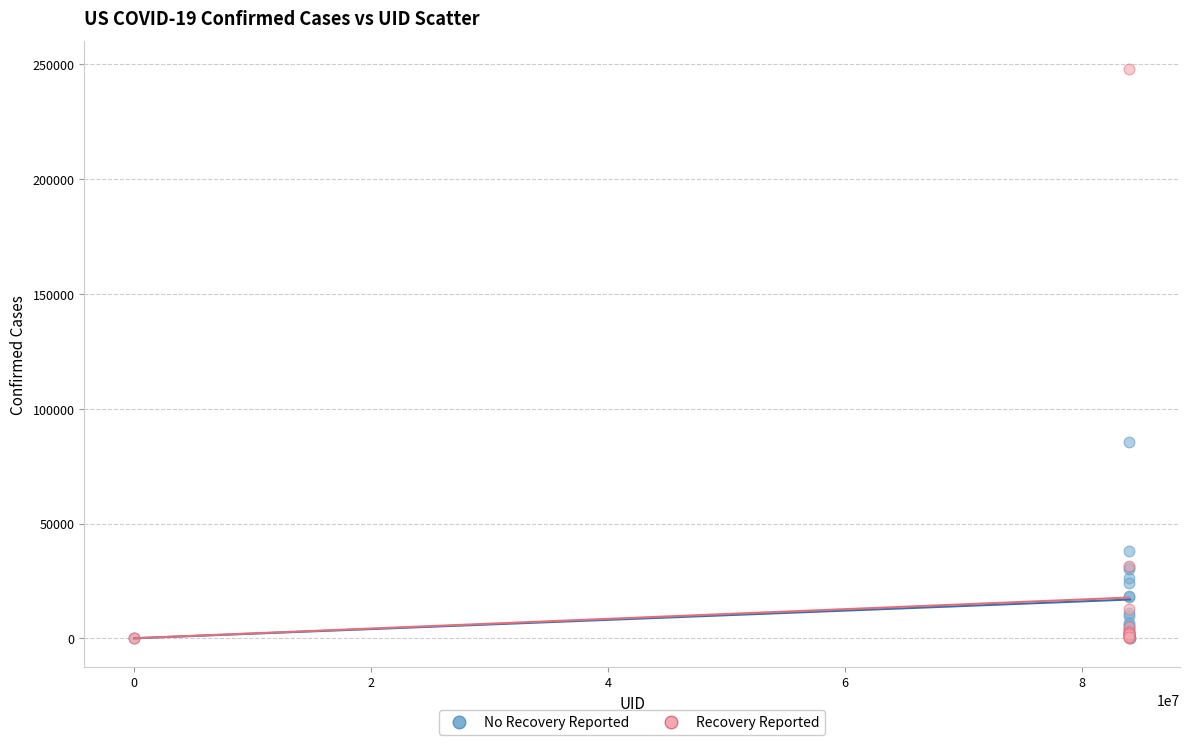

Which series has the largest Y range (max minus min)?

Recovery Reported